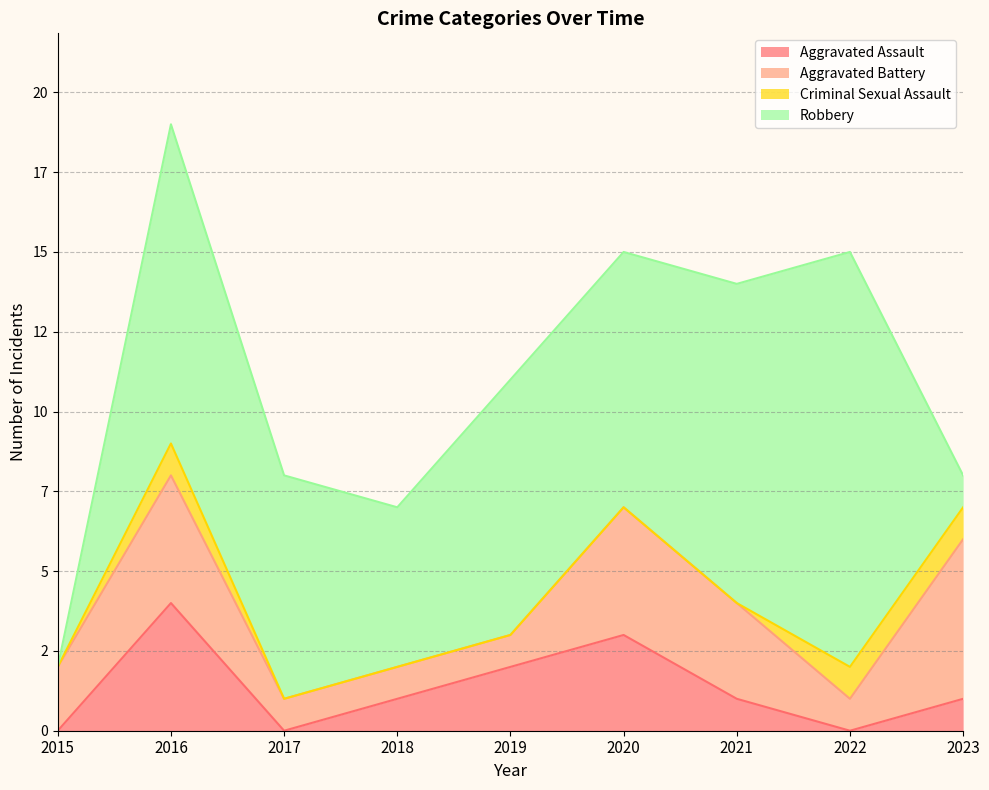

At which label does Criminal Sexual Assault reach its minimum?

2015